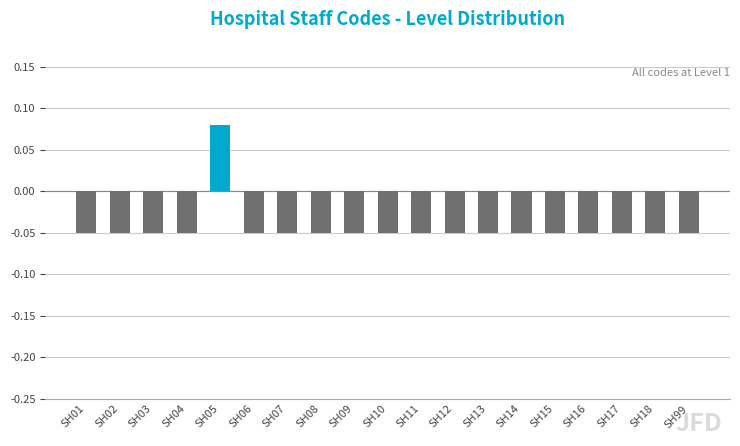

At which category does the chart reach its peak across all series?

SH05